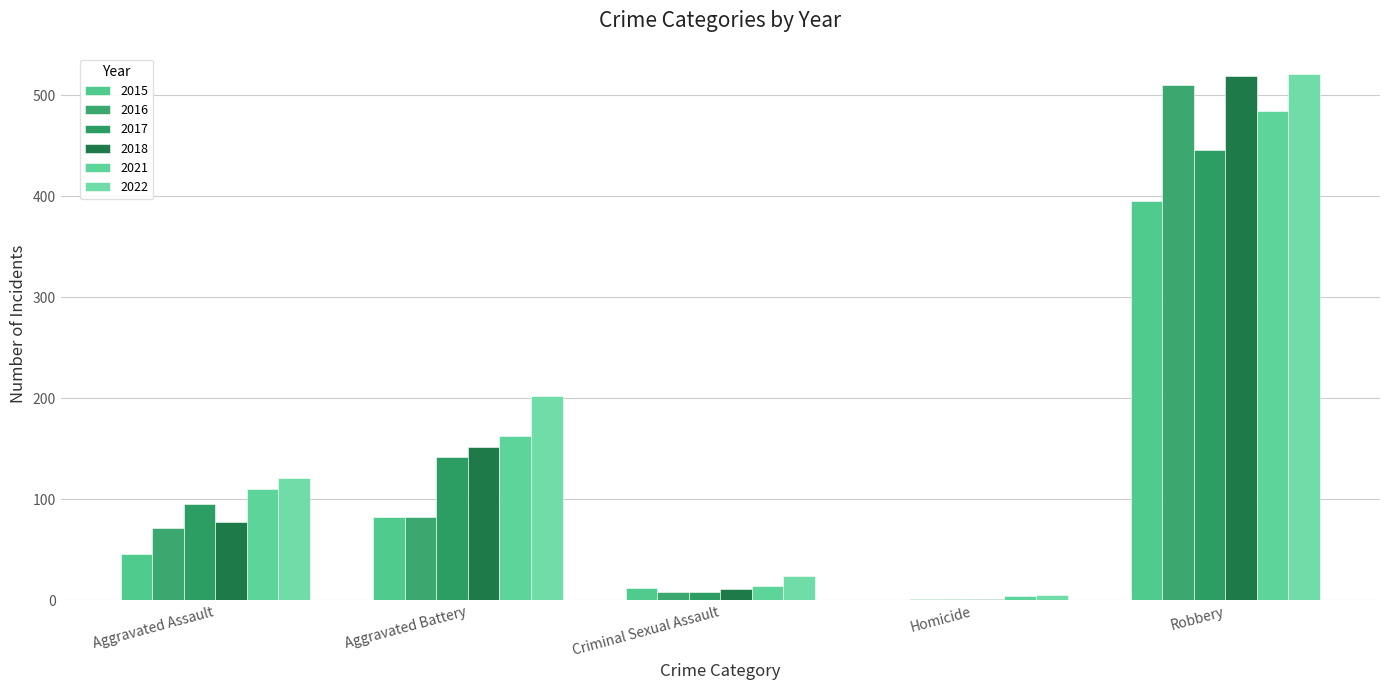

What is the spread (max minus min) of values at Aggravated Assault?

75